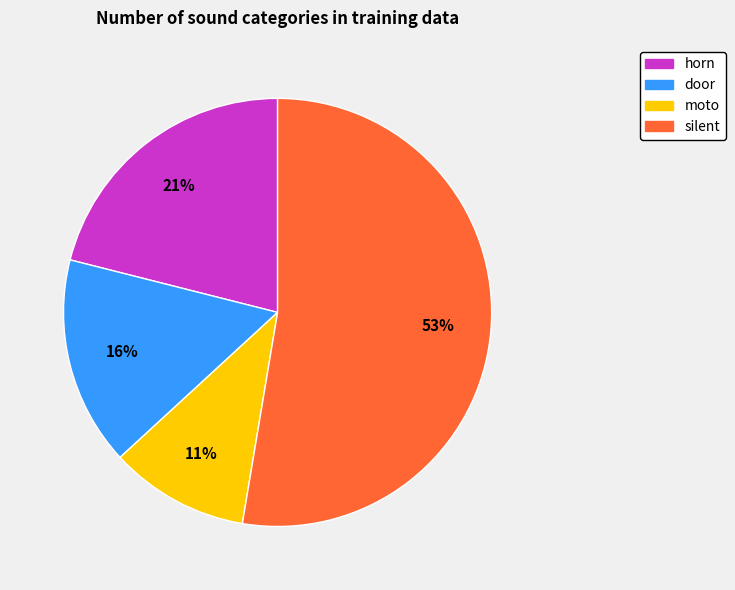

Rank the categories by value from highest to lowest.

silent, horn, door, moto